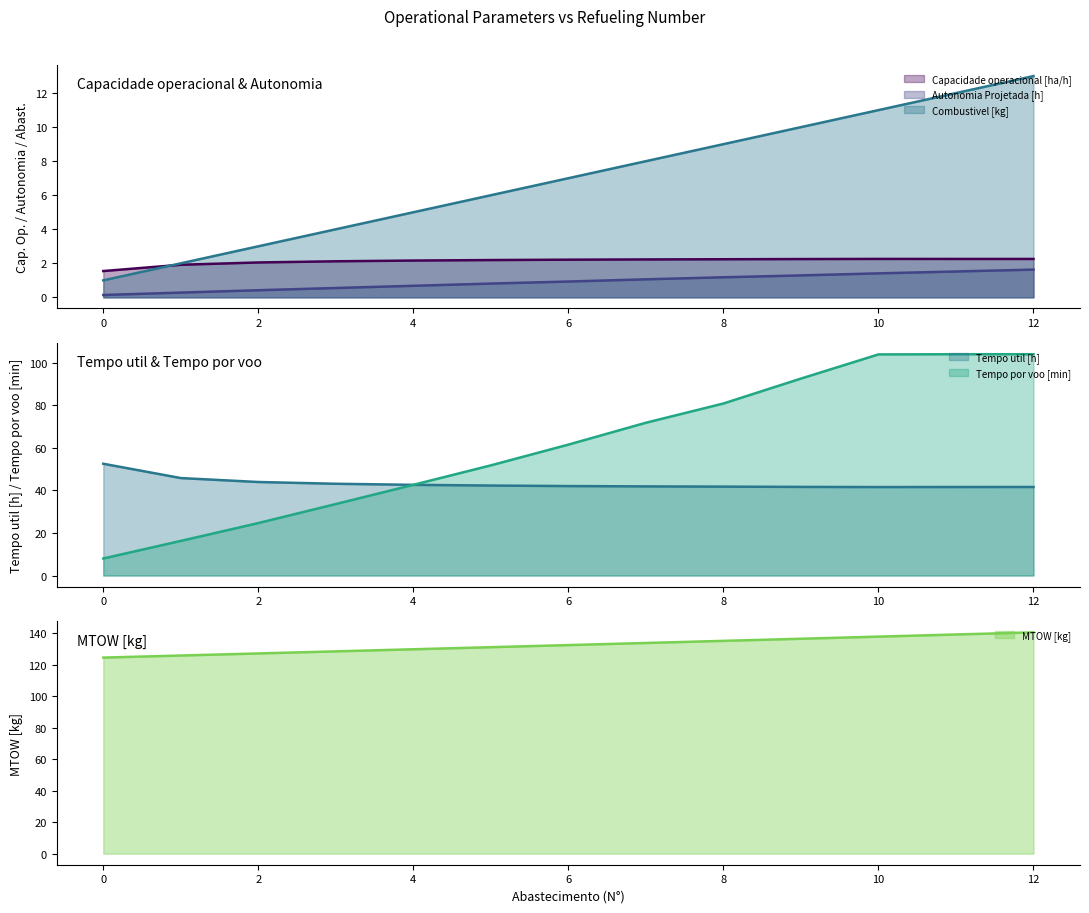

True or false: Autonomia Projetada [h] has more than 1 points higher than both neighbors.

False